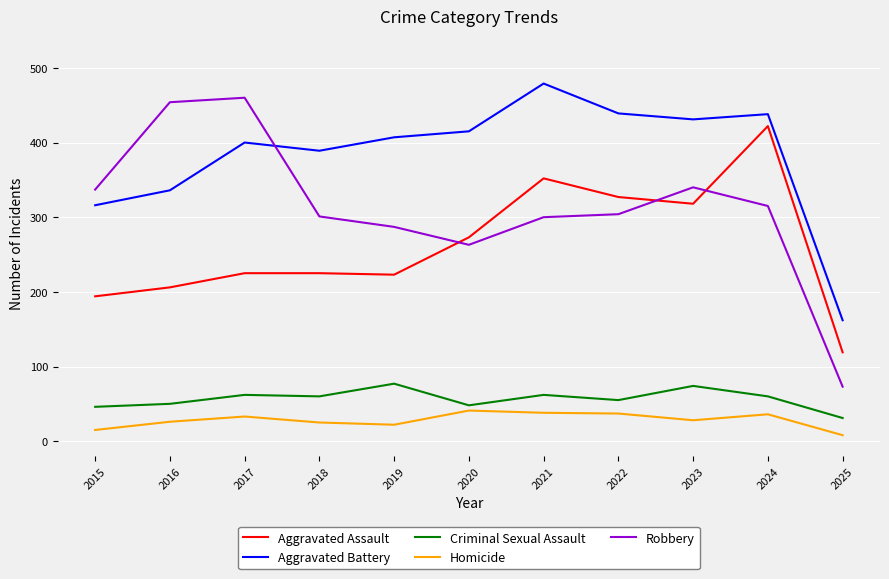

What are all the series names shown in the legend?

Aggravated Assault, Aggravated Battery, Criminal Sexual Assault, Homicide, Robbery